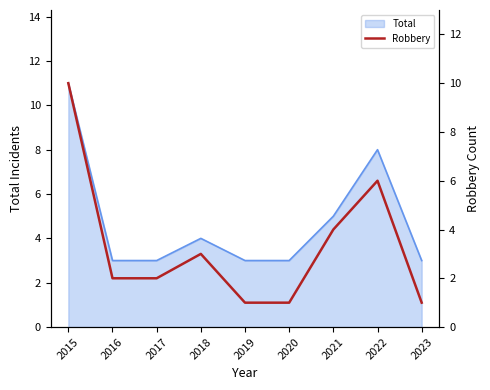

Which has a higher value, 2022 or 2016?

2022